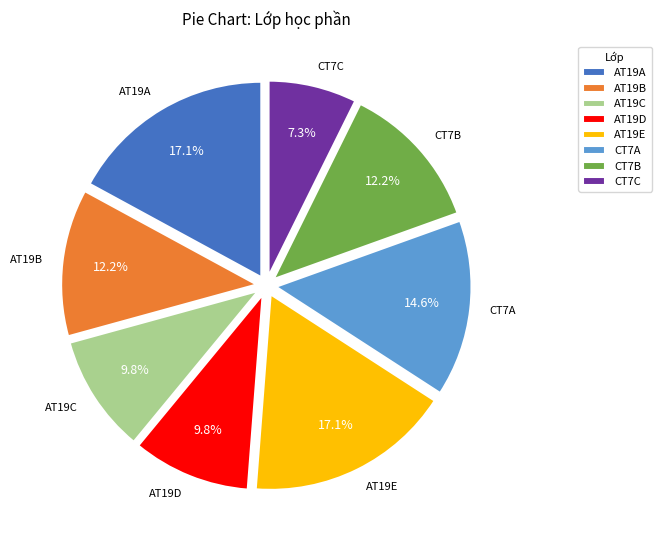

Does AT19A represent more than half of the total?

No